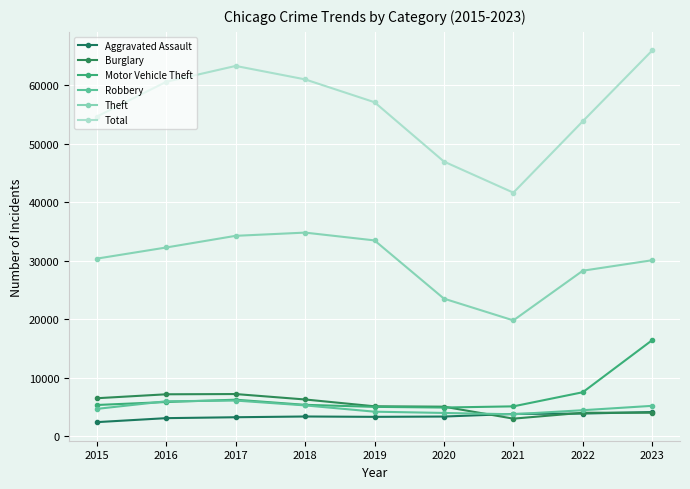

At which label does Total reach its peak?

2023